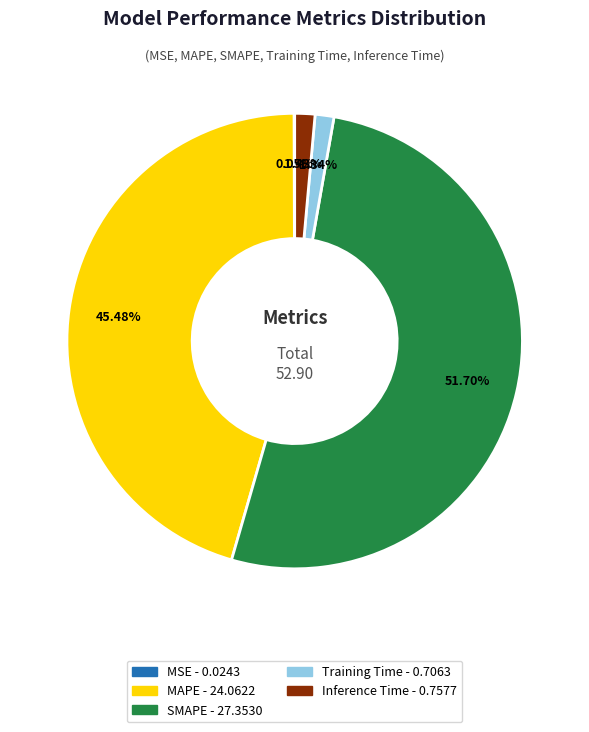

Is the sum of SMAPE and MAPE greater than half?

Yes